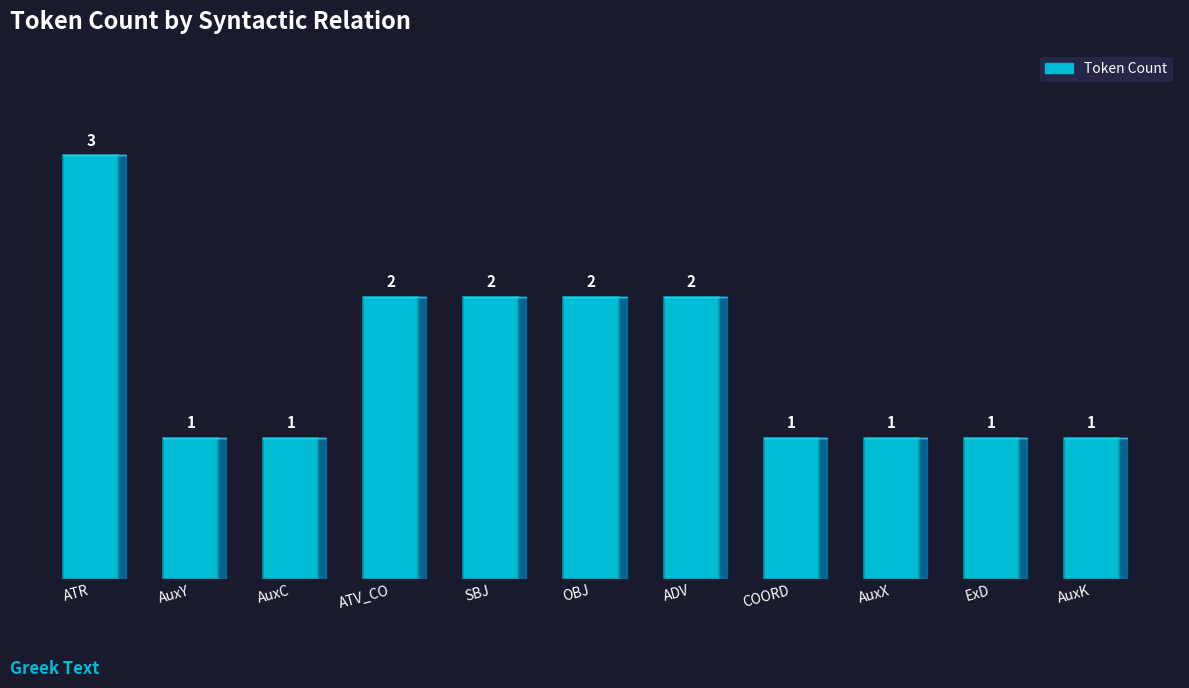

What is the maximum value shown in the chart?

3